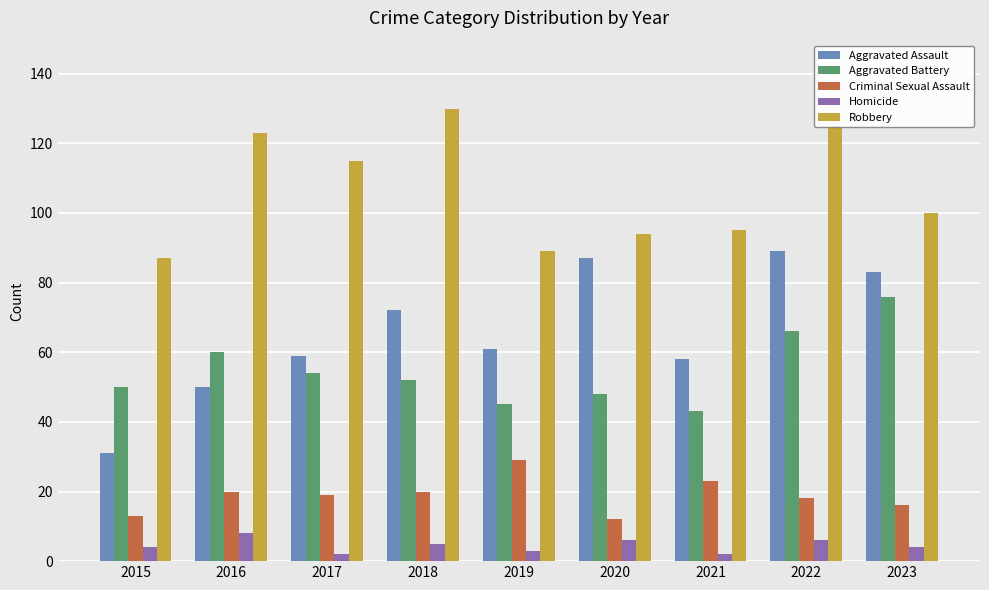

What is the sum of the Homicide values at 2021 and 2019?

5